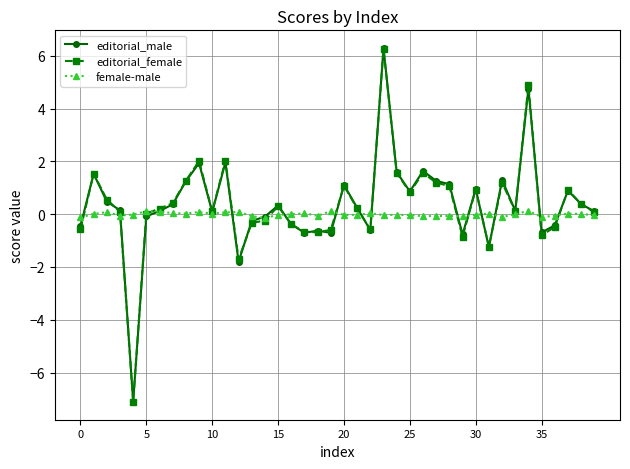

What is the minimum value shown in the chart?

-7.1